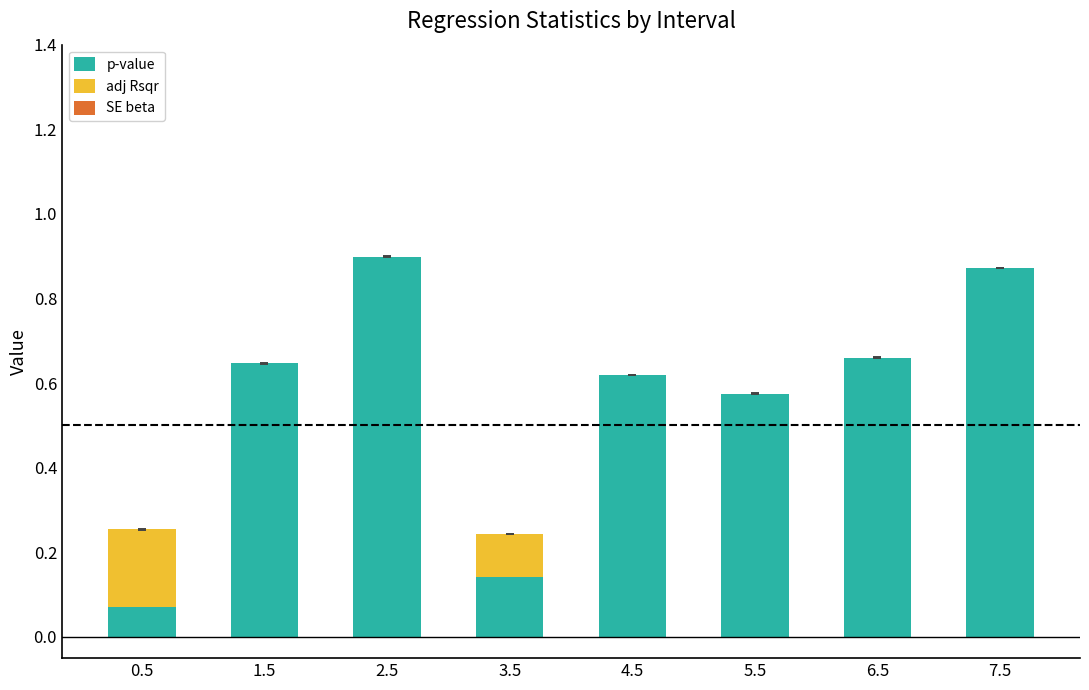

The value of p-value at 3.5 is 0.0. True or false?

False